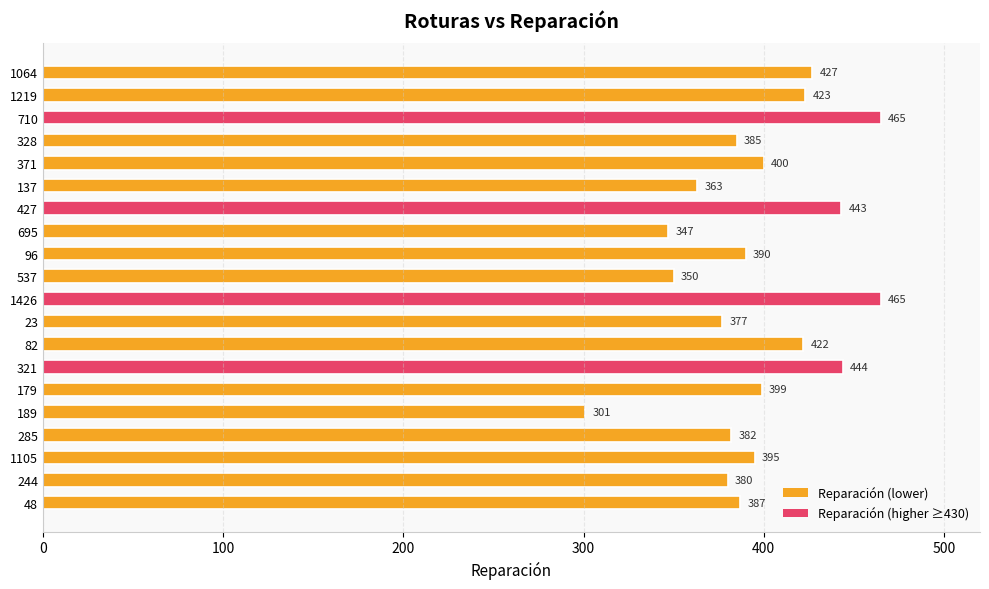

Reading top to bottom, transcribe all the data shown in this chart.

1064=427	1219=423	710=465	328=385	371=400	137=363	427=443	695=347	96=390	537=350	1426=465	23=377	82=422	321=444	179=399	189=301	285=382	1105=395	244=380	48=387